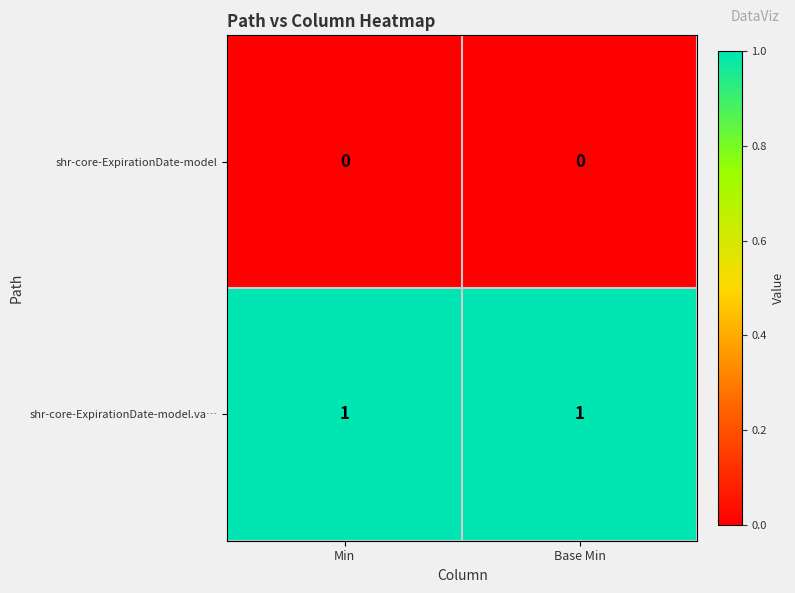

Reading left to right, transcribe all the data shown in this chart.

shr-core-ExpirationDate-model: 0	0
shr-core-ExpirationDate-model.va…: 1	1